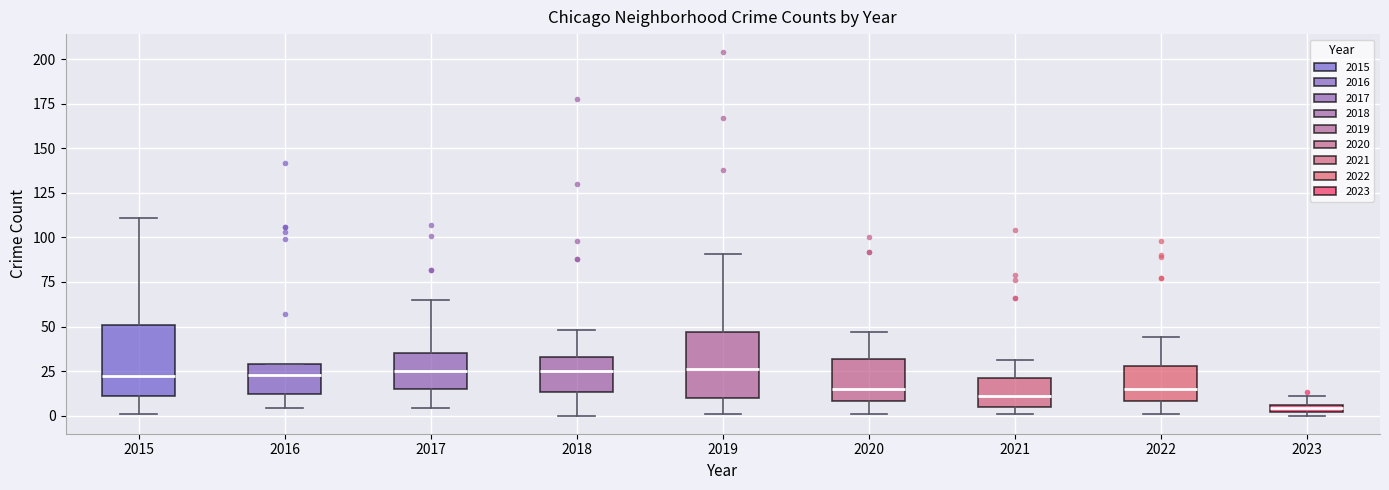

Where does the upper whisker of the box at x = 2022 end on the y-axis? The values are not printed on the chart, so give them approximately, as read against the axis.

45